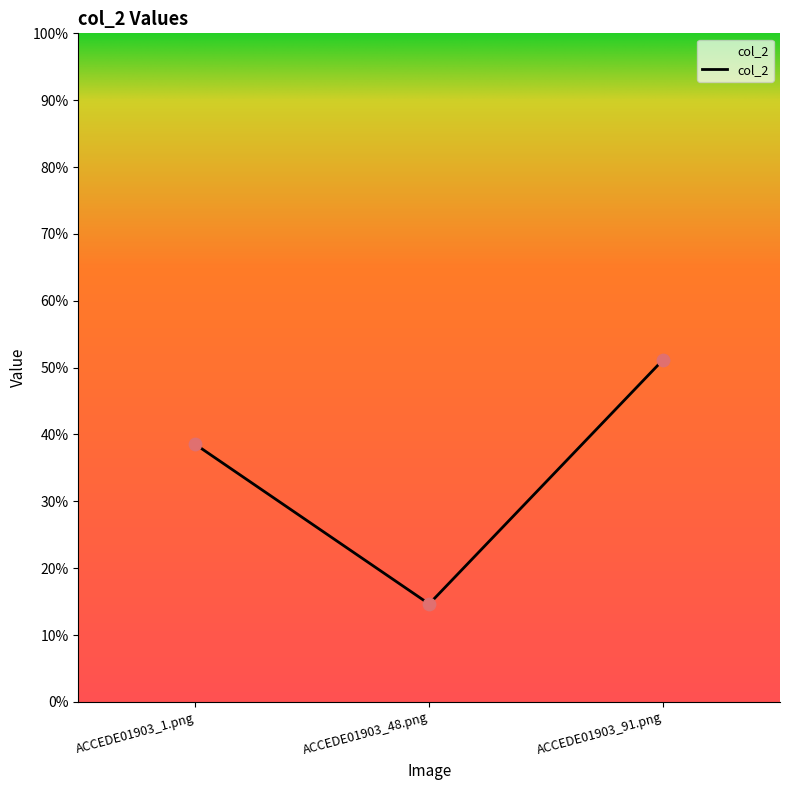

What is the change in value from ACCEDE01903_1.png to ACCEDE01903_91.png?

+0.1